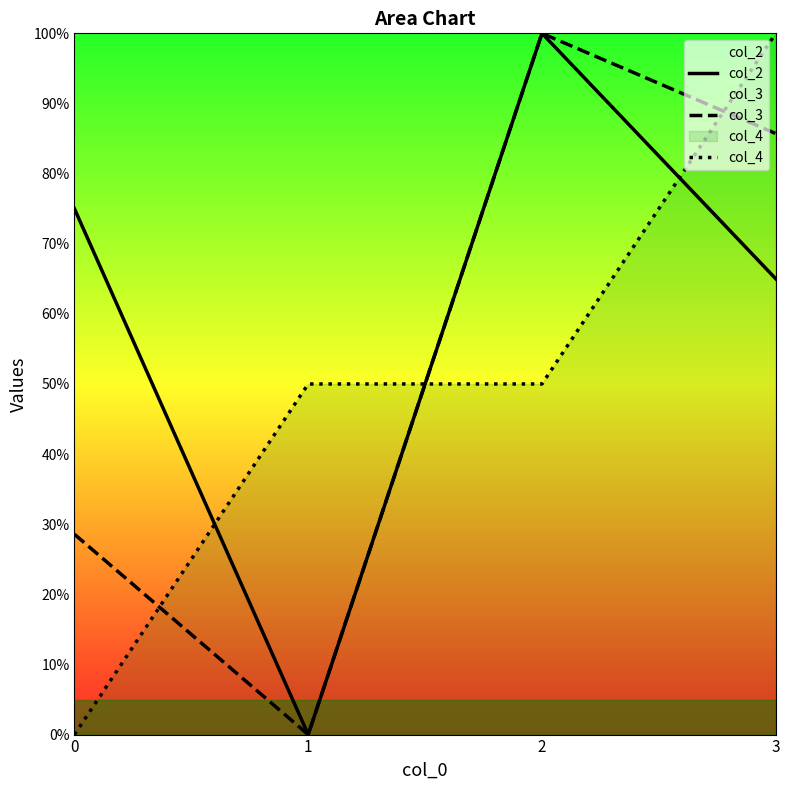

True or false: col_4 has a value of 0.0 at 0.

True